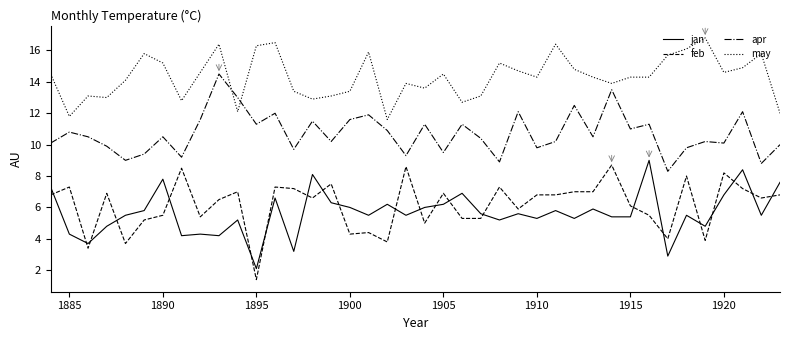

Count the number of categories in the chart.

40